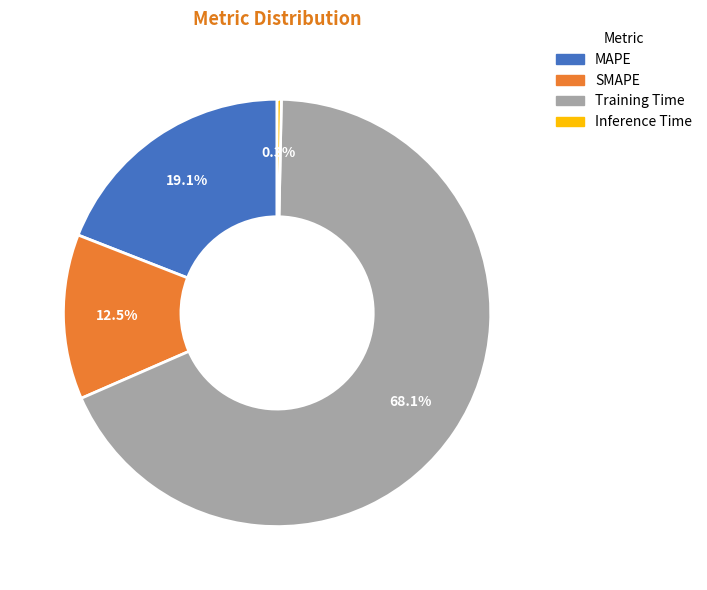

Rank the categories by value from highest to lowest.

Training Time, MAPE, SMAPE, Inference Time